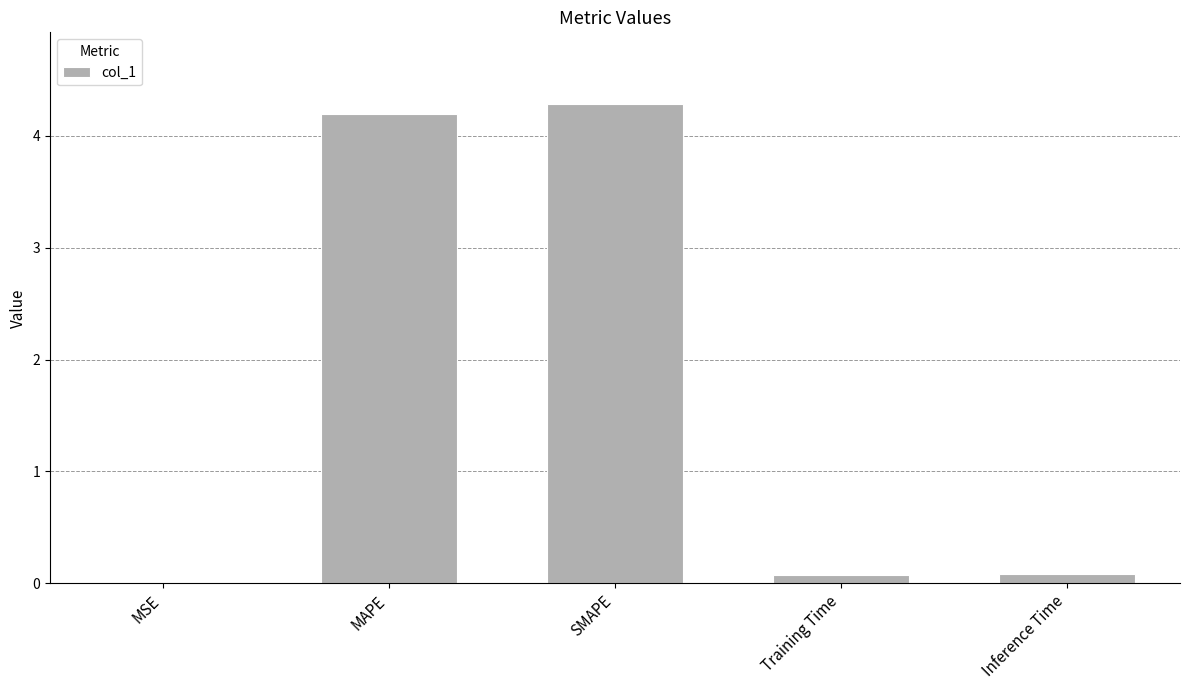

At which category does the chart reach its peak across all series?

SMAPE